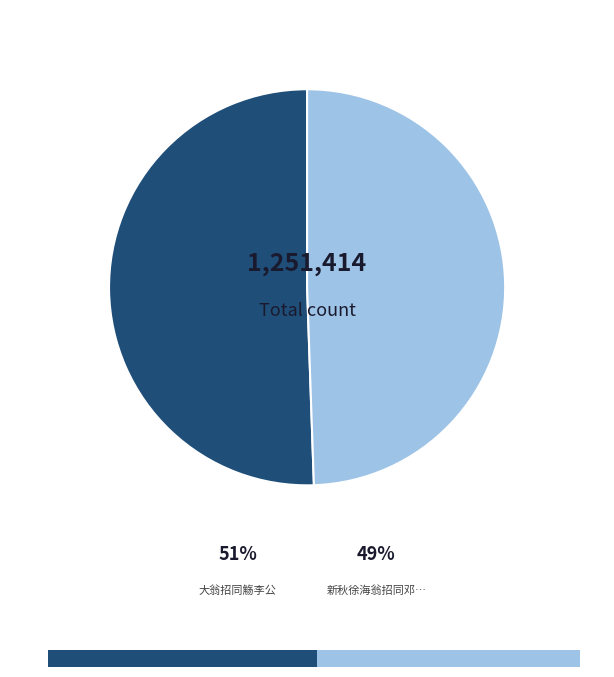

What is the majority slice?

大翁招同觞李公